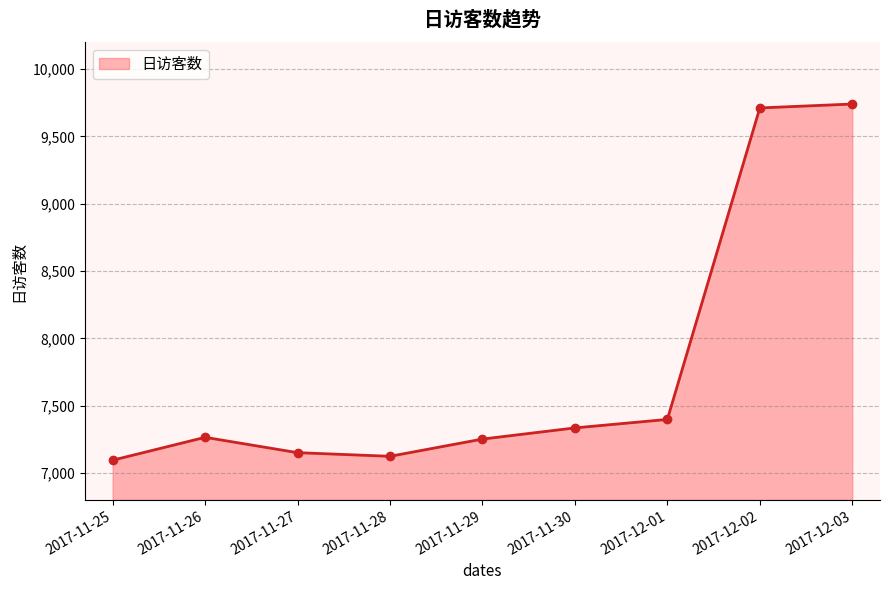

Which category has the lowest value across all series?

2017-11-25